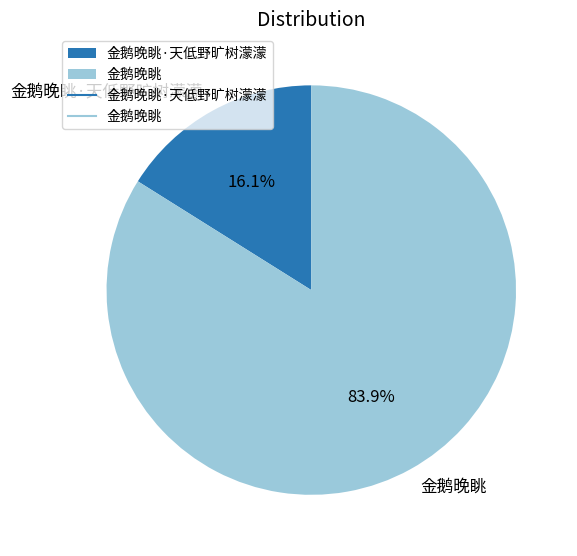

How many segments does this pie chart have?

2